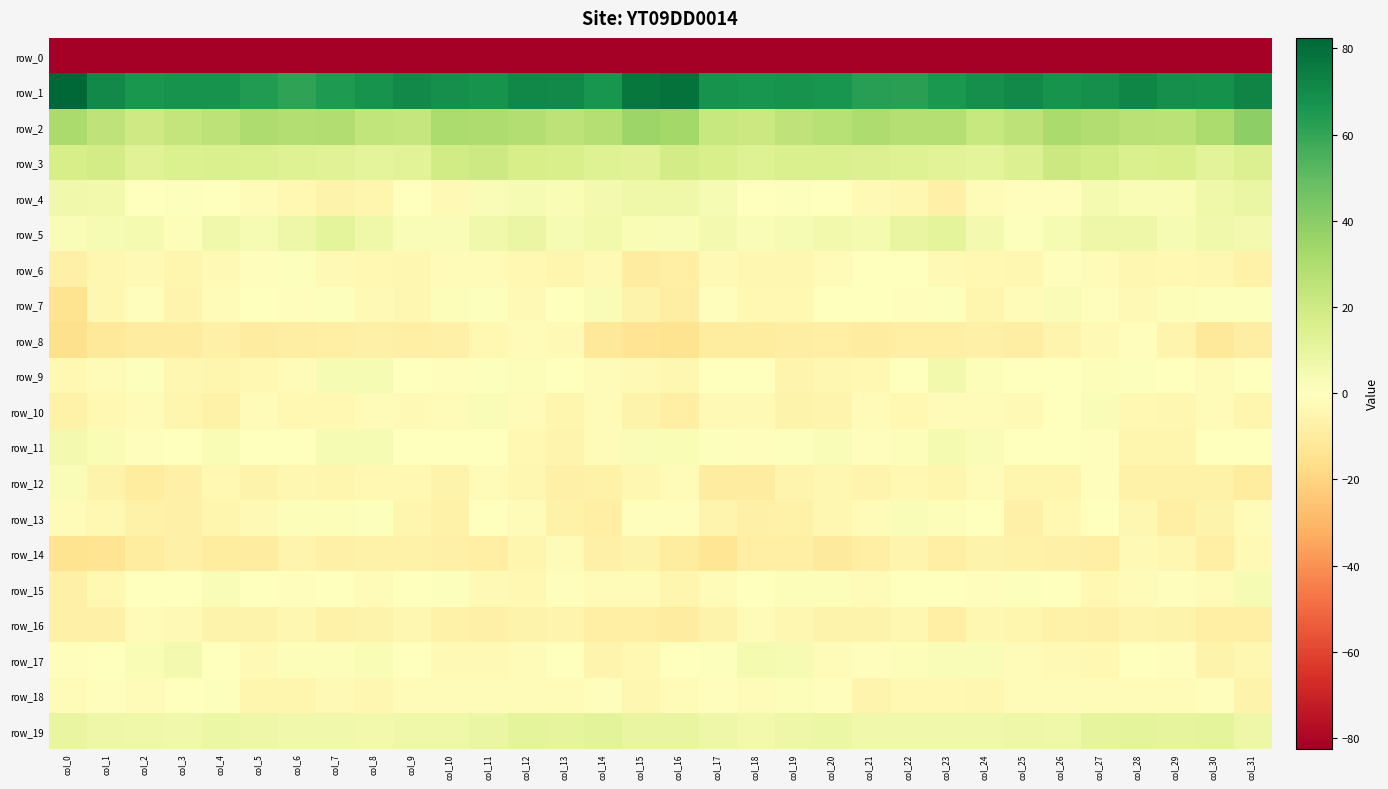

What is the maximum value shown in the chart?

82.5